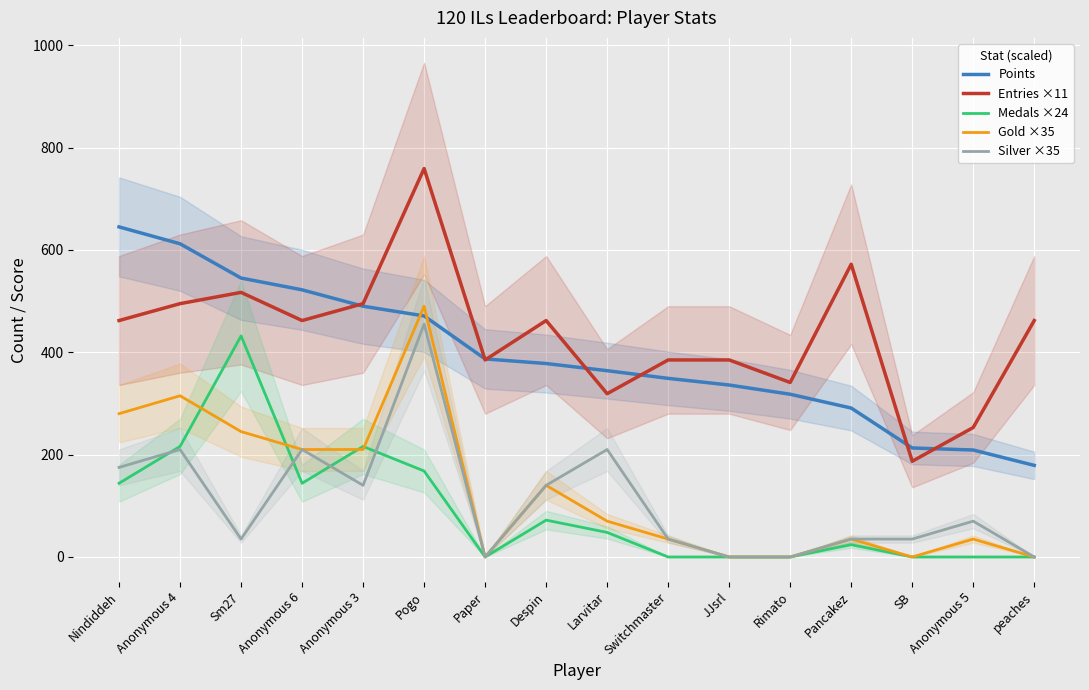

What are all the series names shown in the legend?

Points, Entries ×11, Medals ×24, Gold ×35, Silver ×35